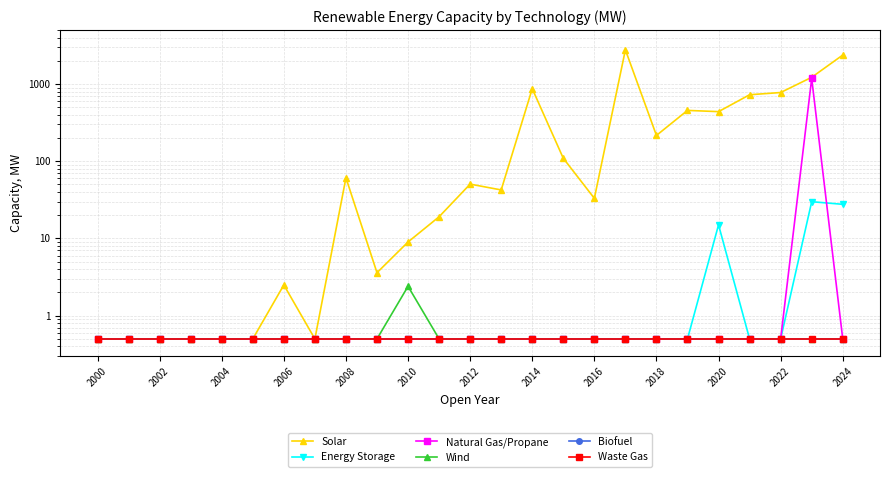

True or false: Waste Gas and Natural Gas/Propane cross at least once.

False